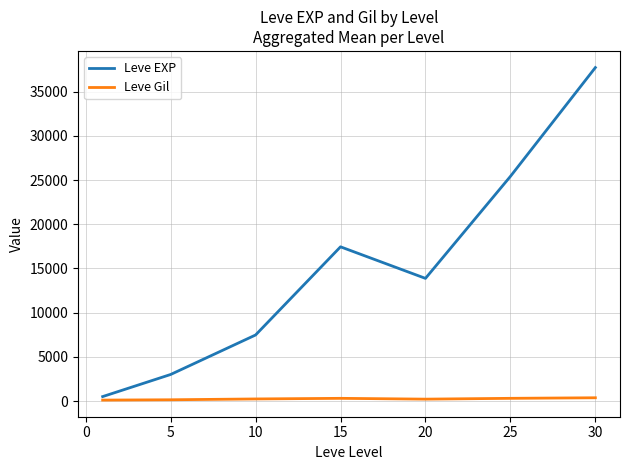

What is the difference between the second highest and minimum values in the Leve Gil series?

199.7